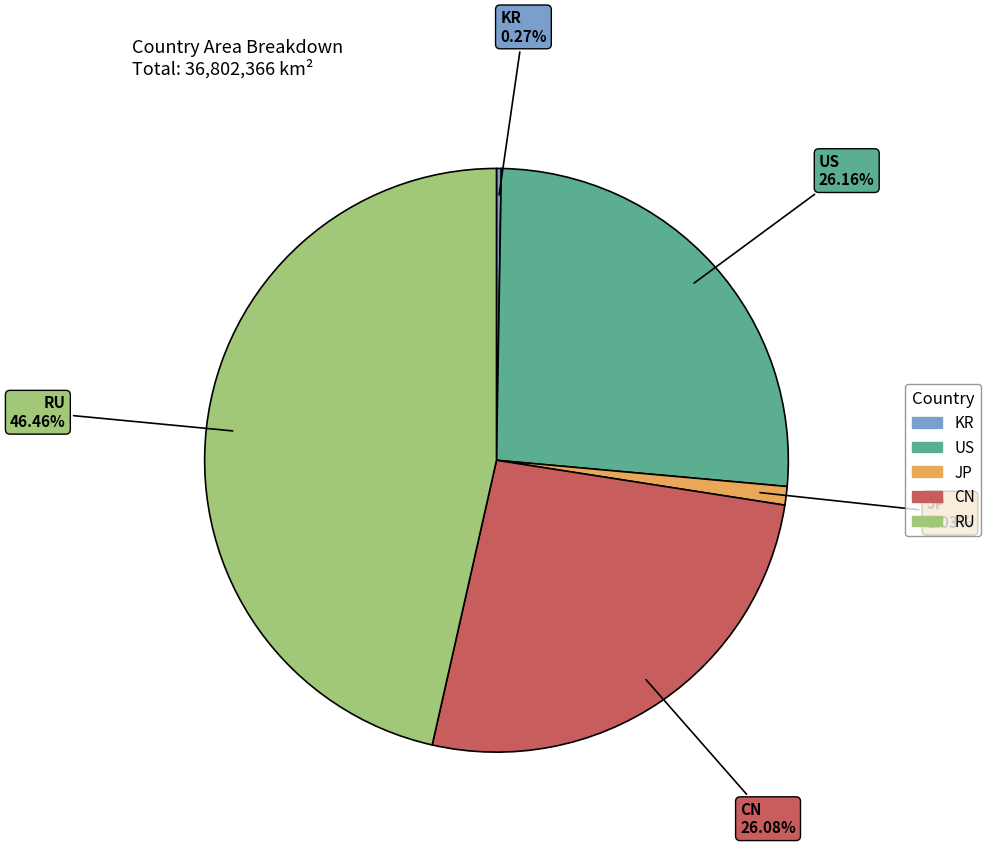

Between JP and US, which is larger?

US